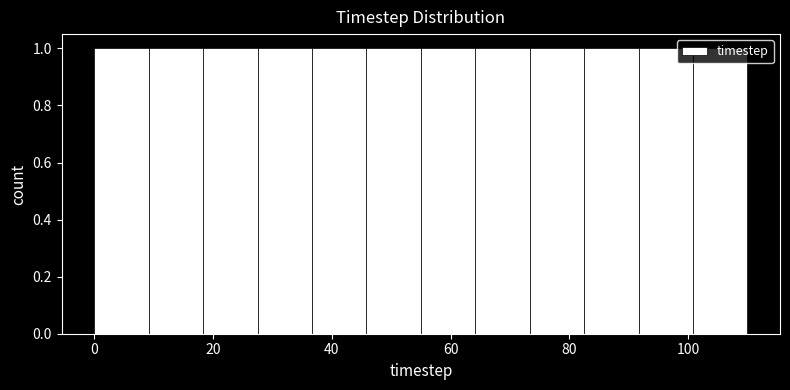

Reading left to right, transcribe this chart: for each bar, give the range it covers on the x-axis and its height. Neither the bar edges nor the heights are printed on the chart, so give them approximately, as read against the axes.

0 to 10: 1
10 to 18: 1
18 to 28: 1
28 to 36: 1
36 to 46: 1
46 to 56: 1
56 to 64: 1
64 to 74: 1
74 to 82: 1
82 to 92: 1
92 to 100: 1
100 to 110: 1